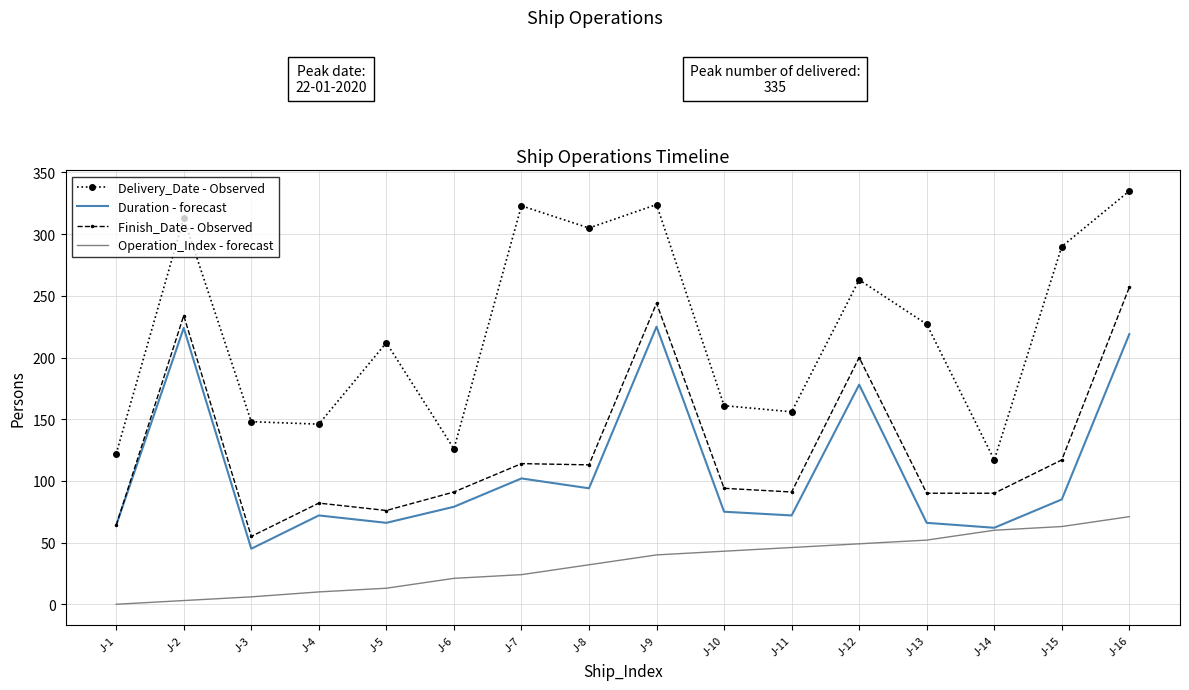

At which category does the chart reach its peak across all series?

J-16